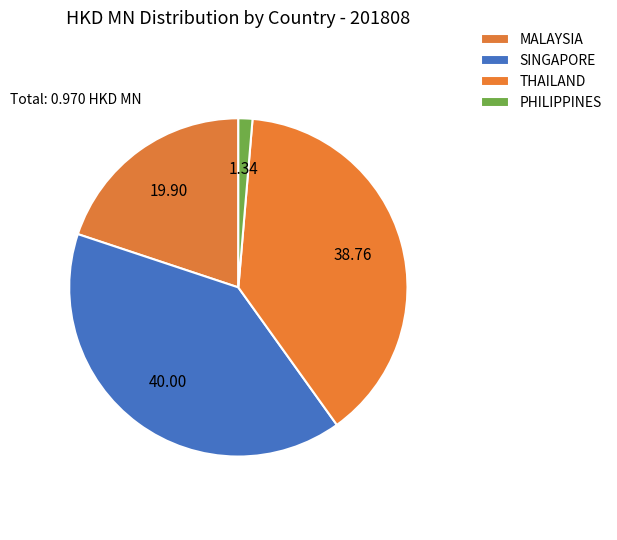

To the nearest percent, what is the combined percentage of SINGAPORE and THAILAND?

79%